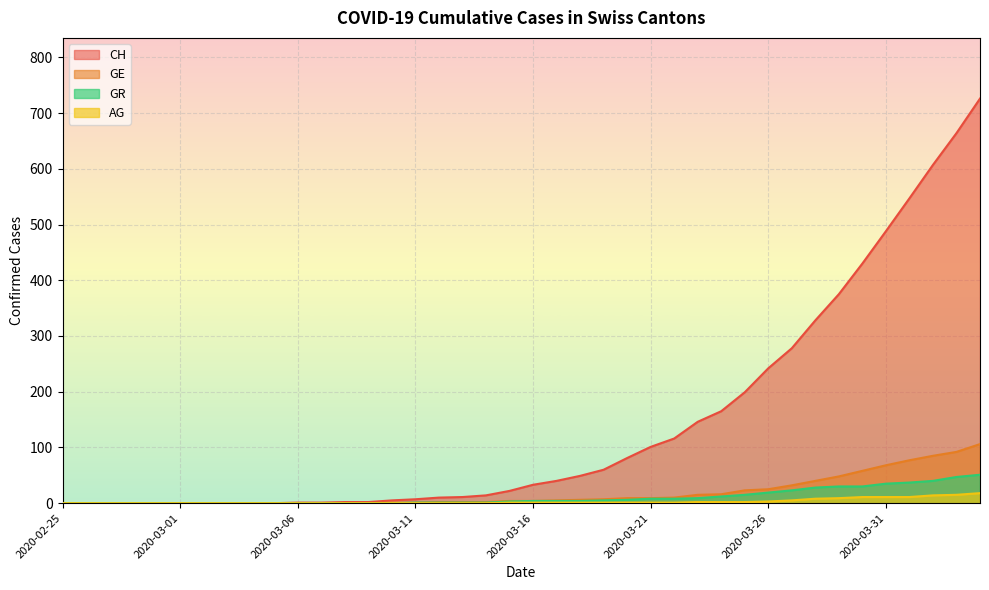

What is the difference between the maximum and minimum values in the GE series?

106